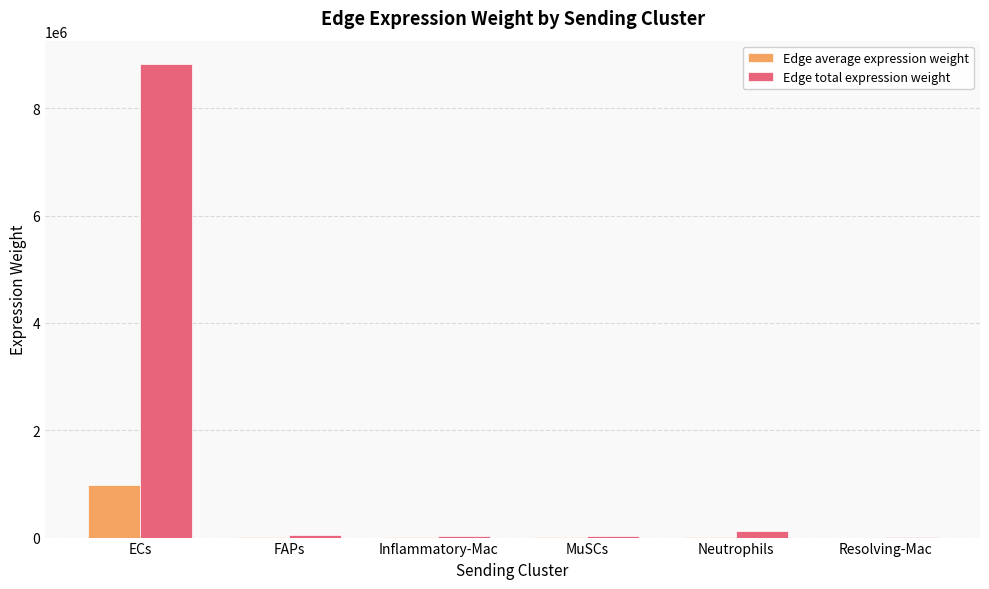

What is the maximum value shown in the chart?

8818244.3